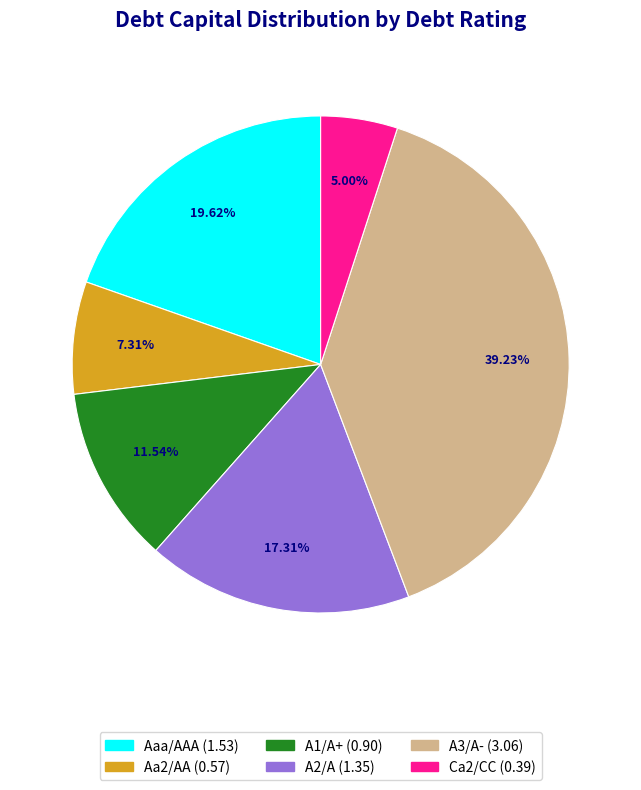

How many segments does this pie chart have?

6